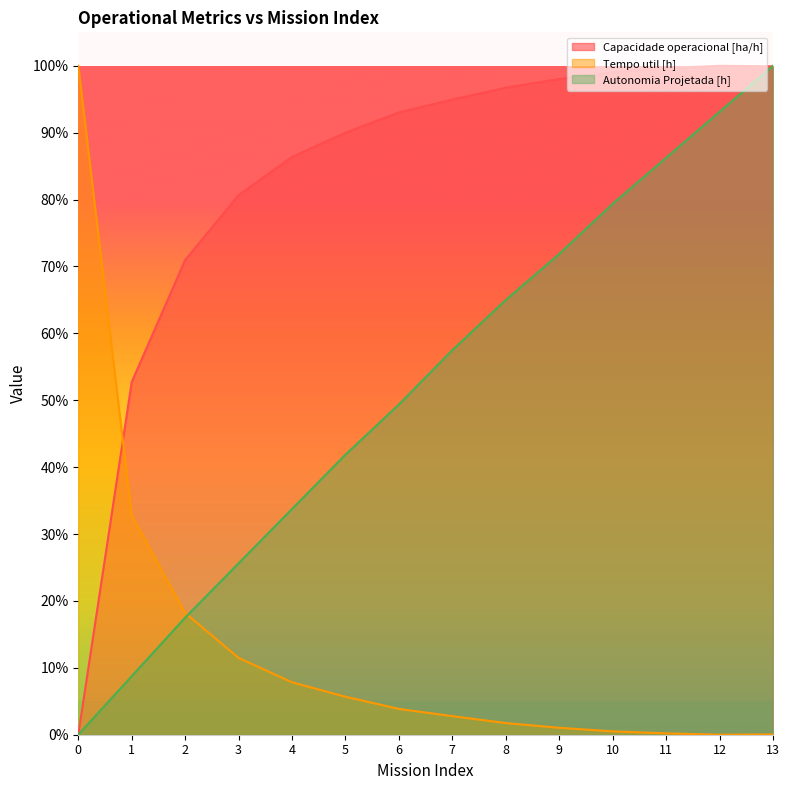

How many lines are shown in the chart?

3